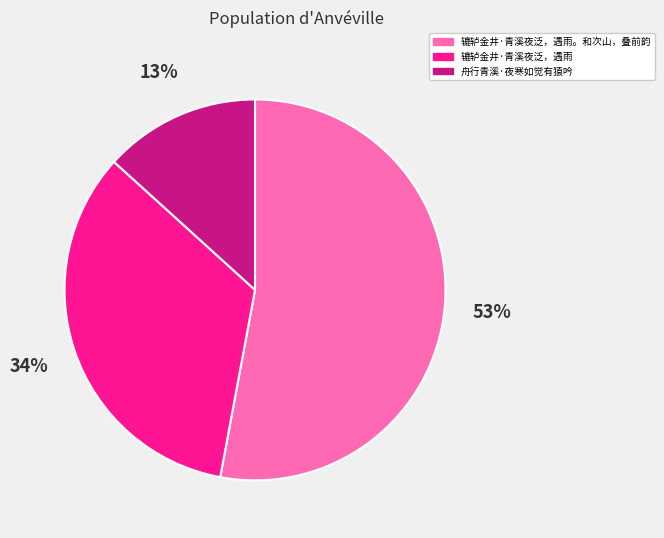

To the nearest percent, what portion does 舟行青溪·夜寒如觉有猿吟 represent?

13%